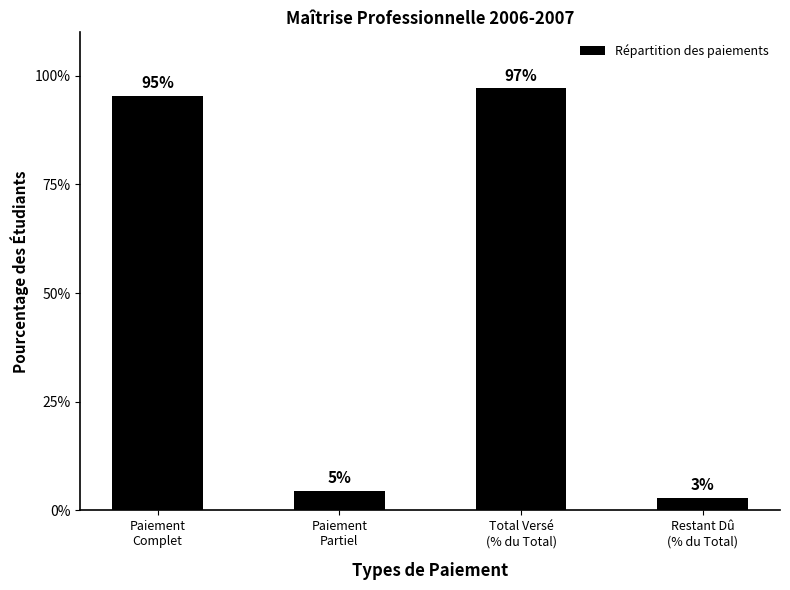

What is the change in value from Paiement
Partiel to Total Versé
(% du Total)?

+92.6